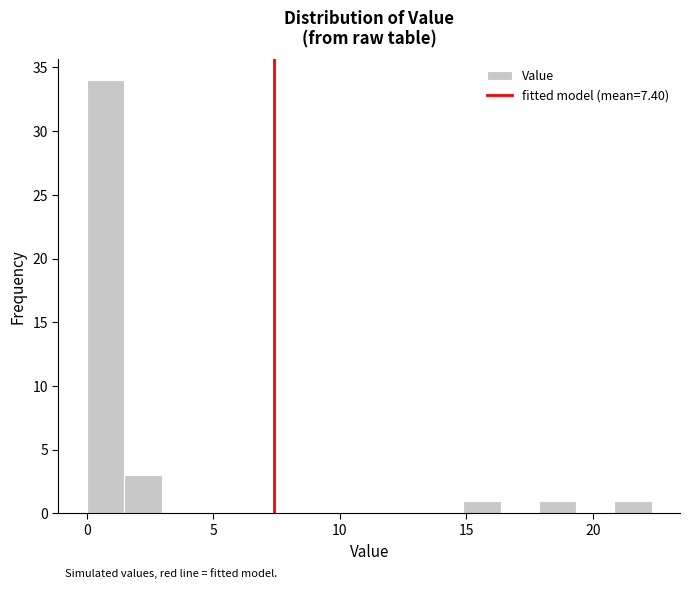

Read against the x-axis, roughly where is the centre of the tallest bar?

0.5